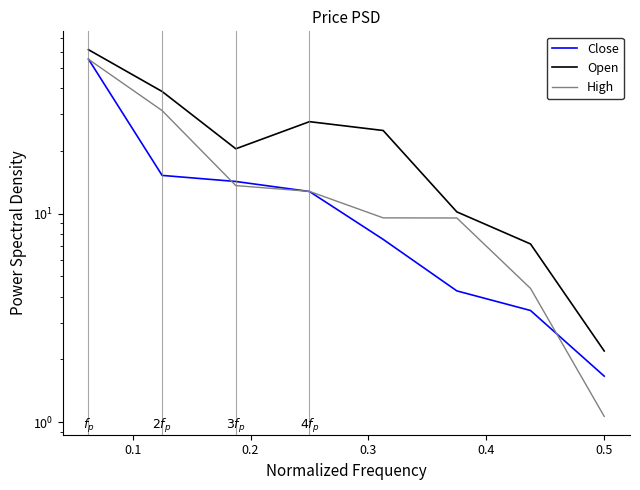

At how many categories does at least one series exceed 19?

5